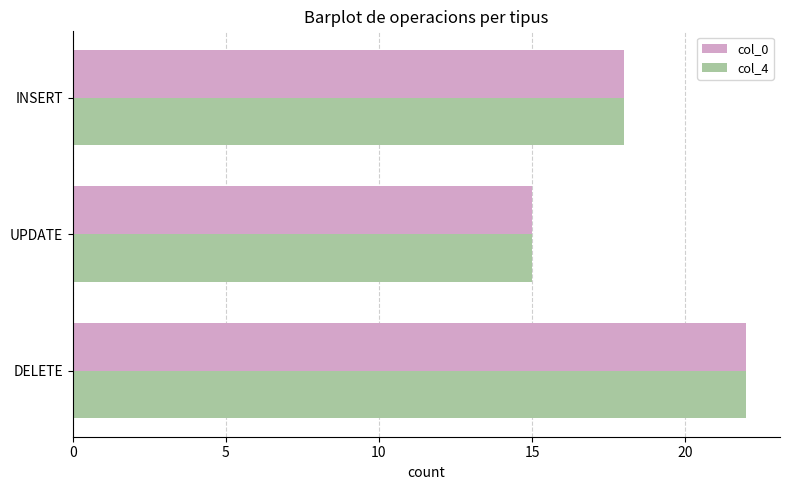

What are all the series names shown in the legend?

col_0, col_4